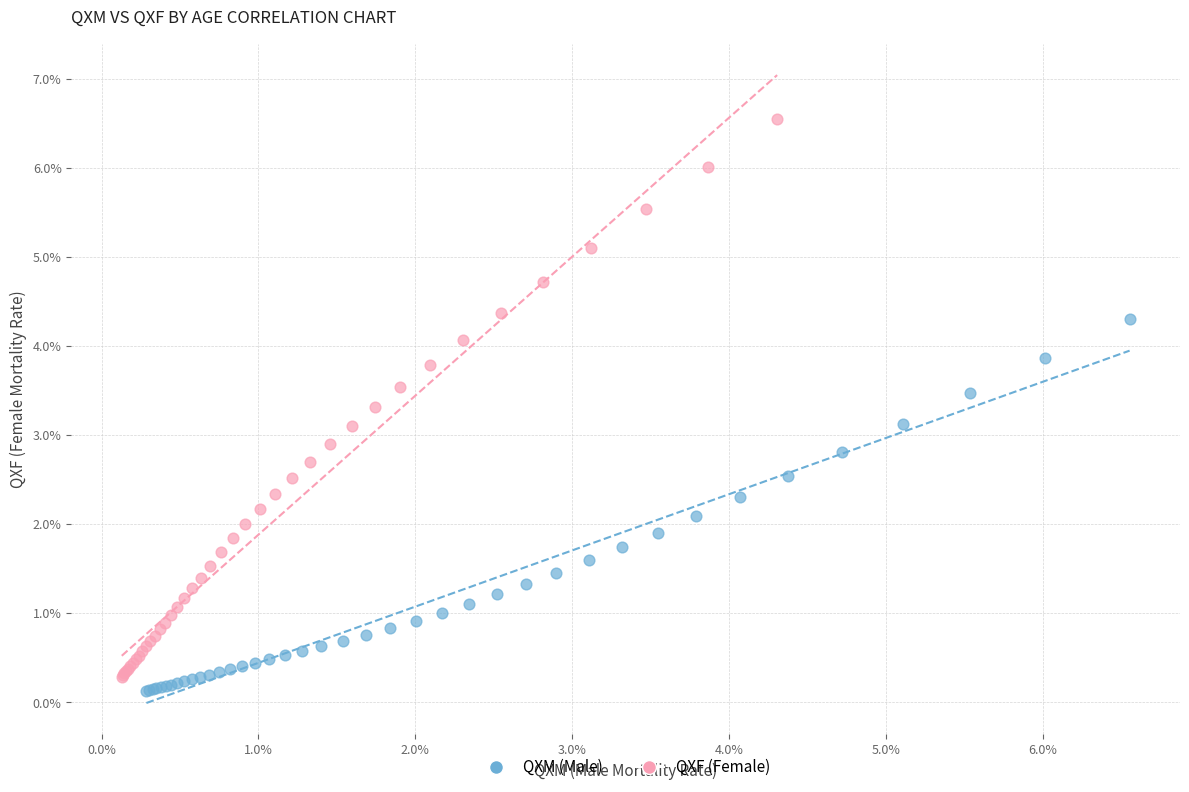

Which series contains the highest Y value?

QXF (Female)